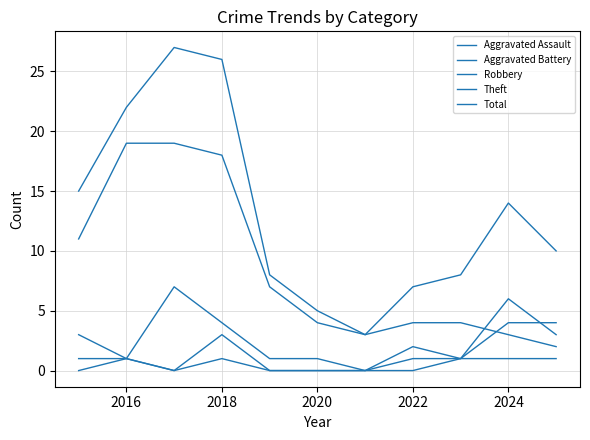

In Aggravated Battery, how many points are lower than both neighbors (excluding endpoints)?

1